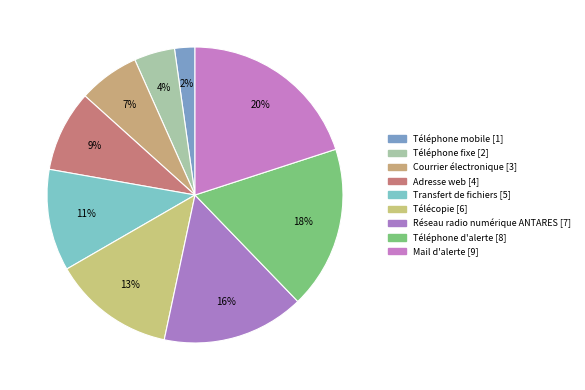

Is it true that Adresse web is 1% of the pie?

False